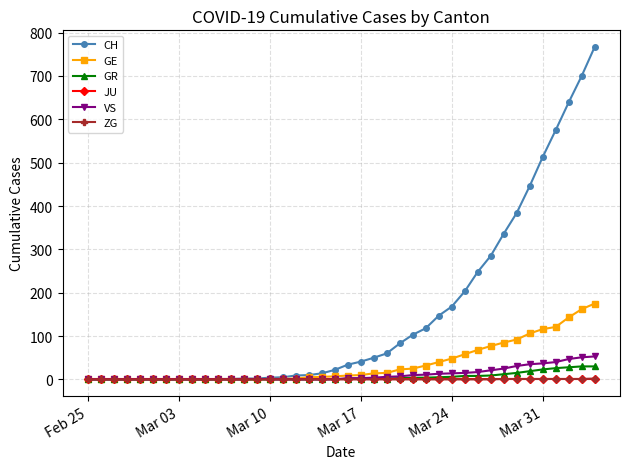

True or false: VS has more than 0 points higher than both neighbors.

True